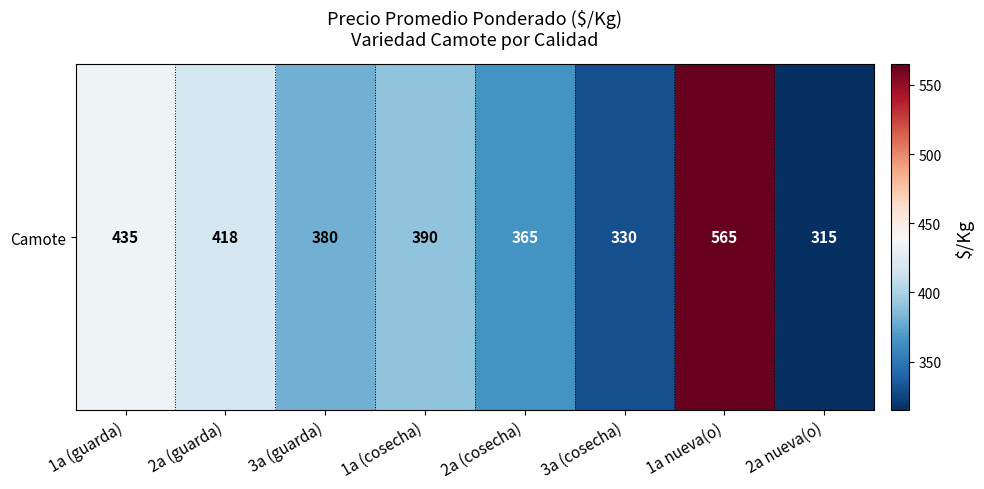

Where is the data nearest to the value 440?

1a (guarda)